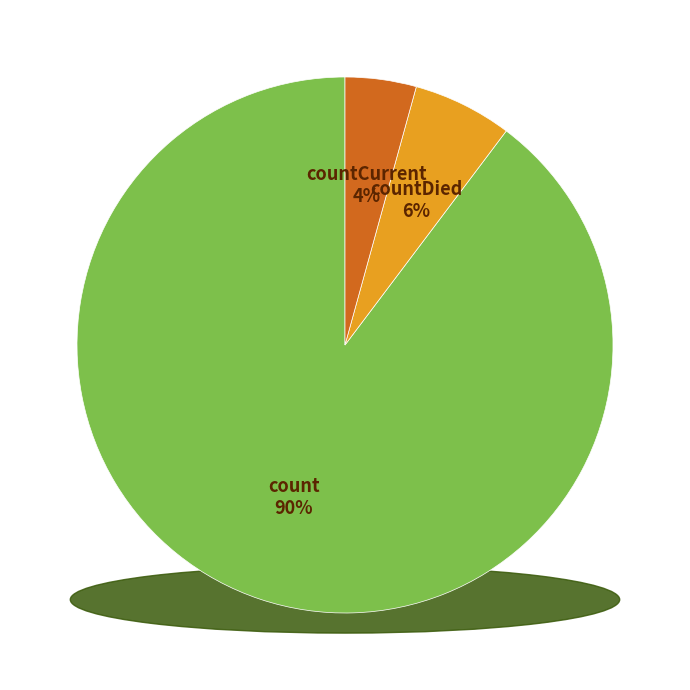

To the nearest percent, what is the combined percentage of countCurrent and count?

94%